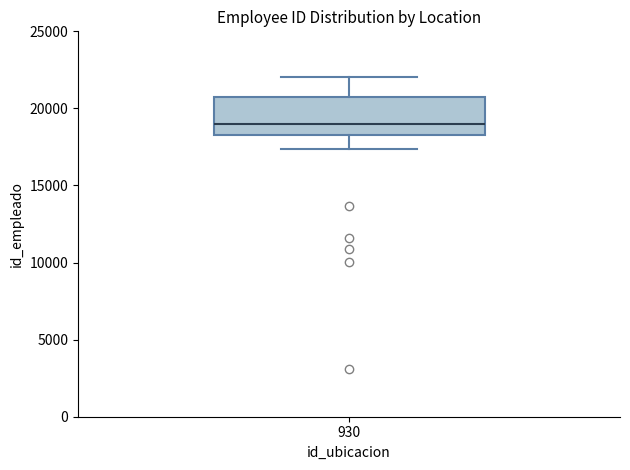

Where does the upper whisker of the box at x = 930 end on the y-axis? The values are not printed on the chart, so give them approximately, as read against the axis.

22000